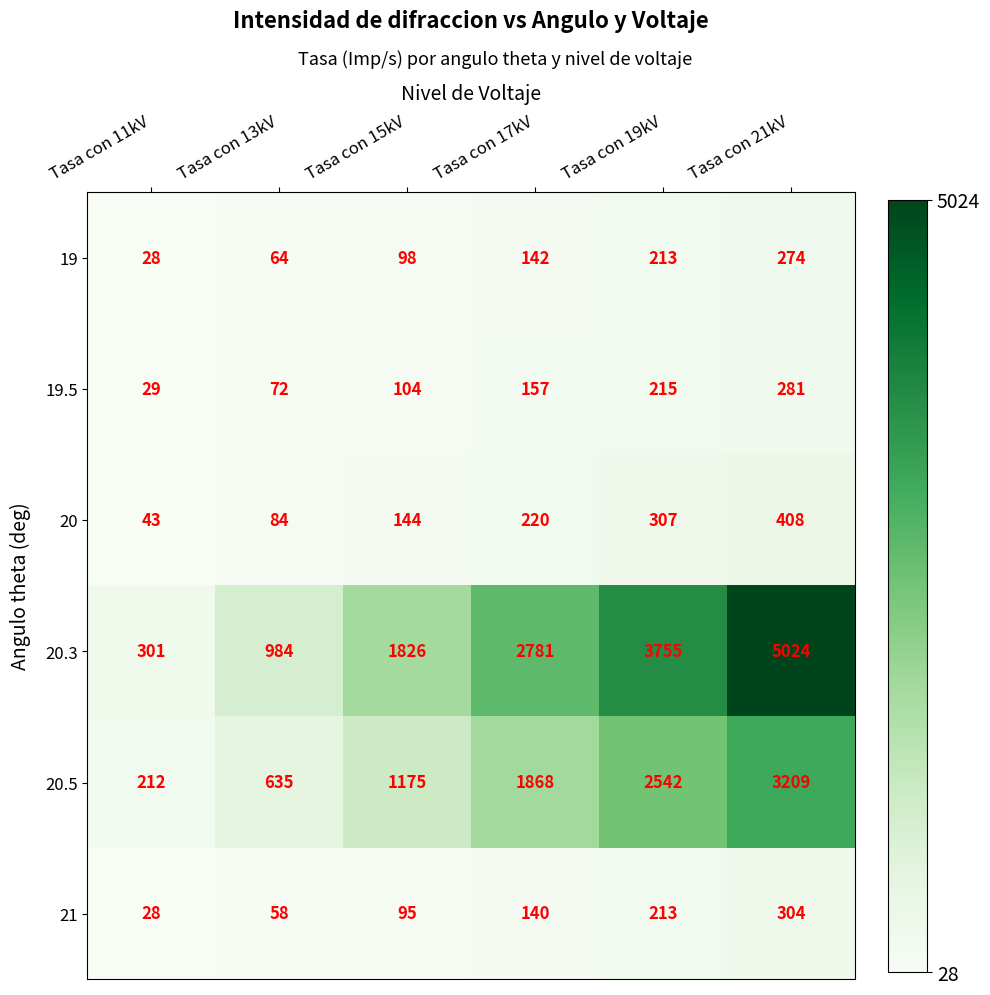

Between Tasa con 13kV and Tasa con 17kV, which series saw the biggest shift?

20.3